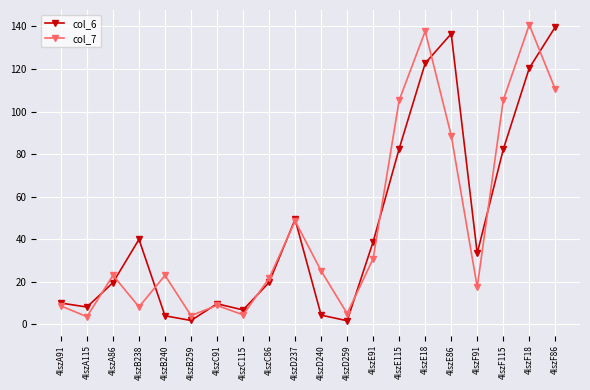

At 4lszB238, list the series in order from smallest to largest.

col_7, col_6